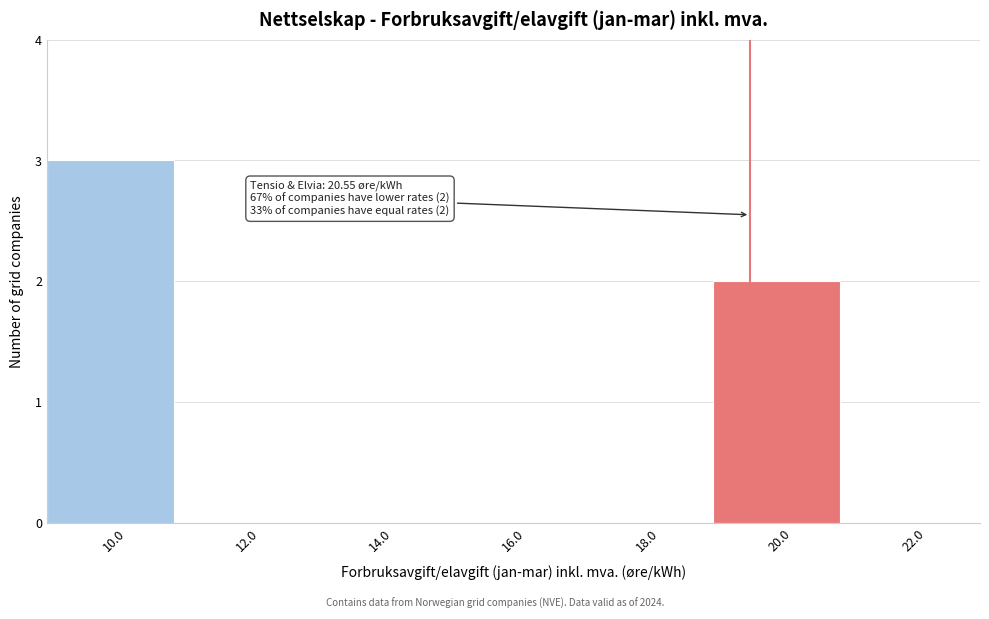

Reading left to right, what are all the values shown in this chart?

10.0=3	12.0=0	14.0=0	16.0=0	18.0=0	20.0=2	22.0=0